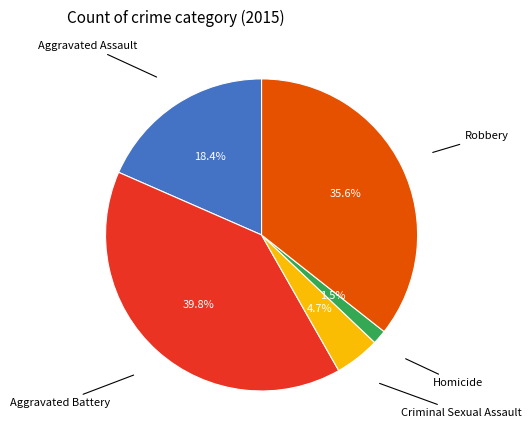

Does any single category account for the majority?

No